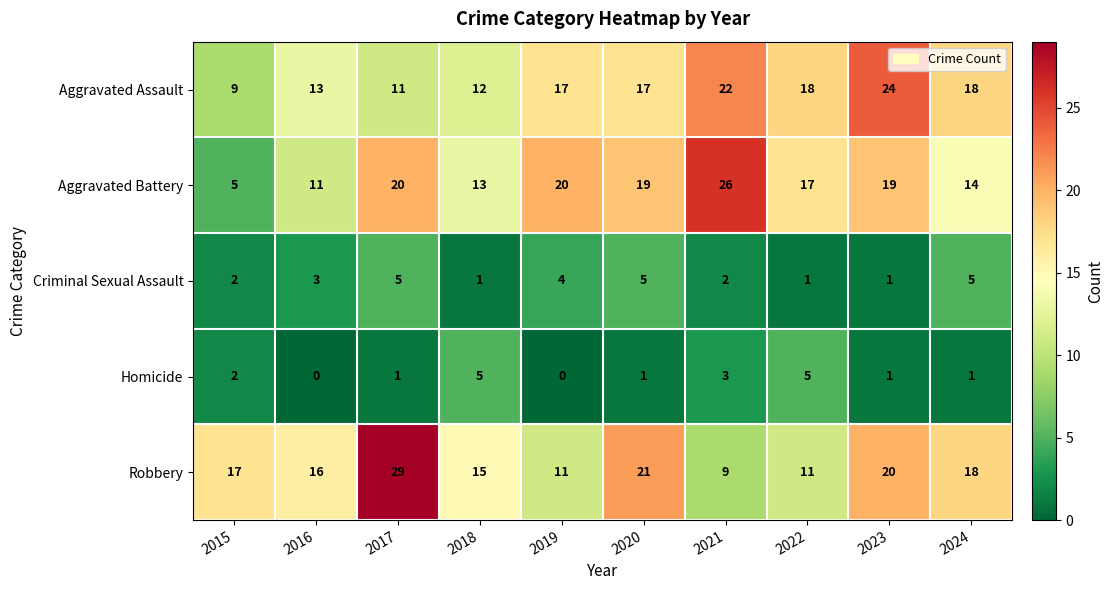

Count the number of data series in this chart.

5